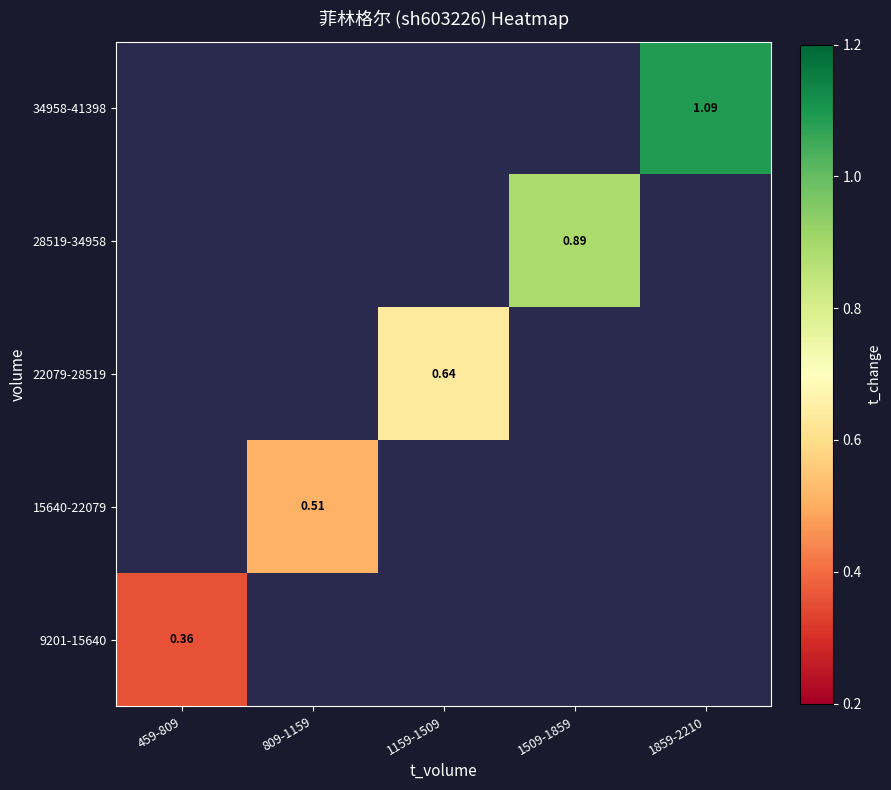

List the series in order of their overall mean, lowest first.

9201-15640, 15640-22079, 22079-28519, 28519-34958, 34958-41398